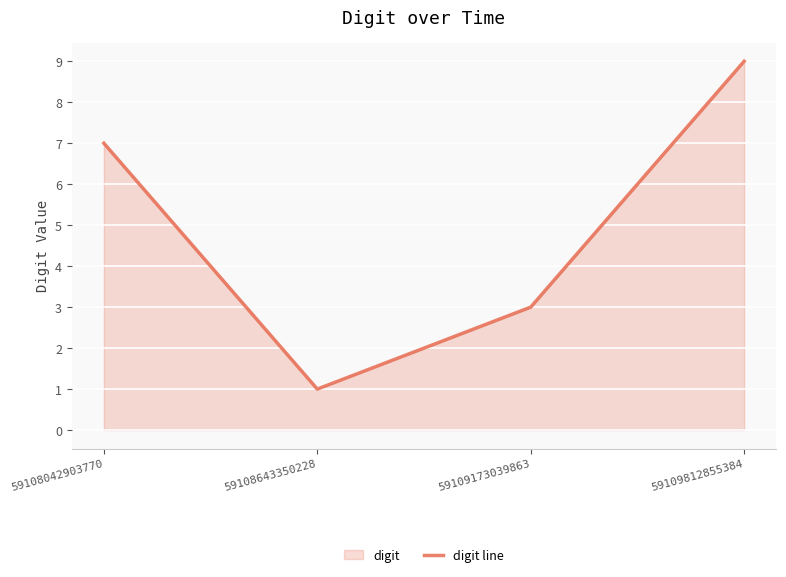

What is the maximum value shown in the chart?

9